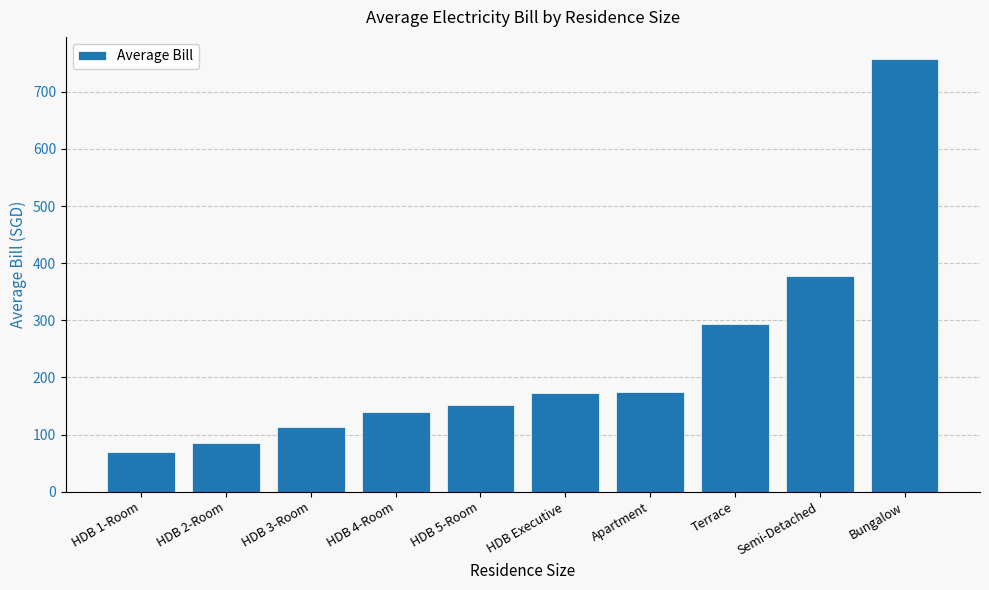

Does the chart contain stacked bars?

No